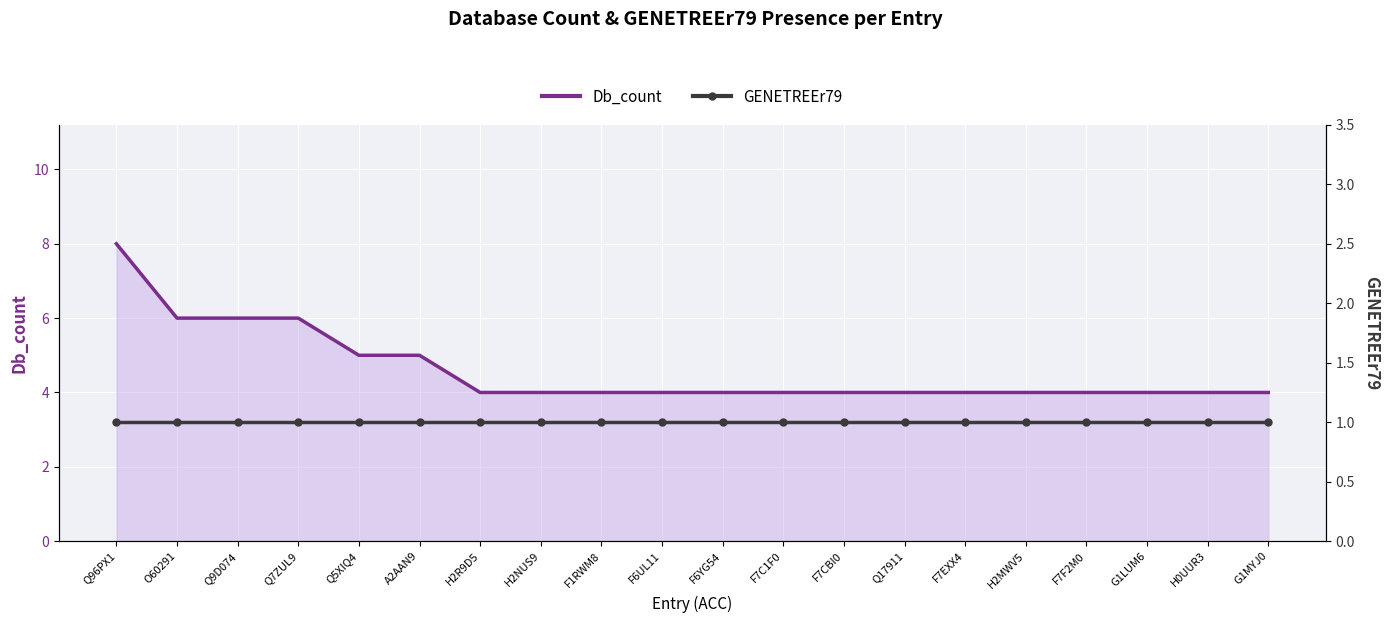

What is the highest value of the GENETREEr79 series?

1